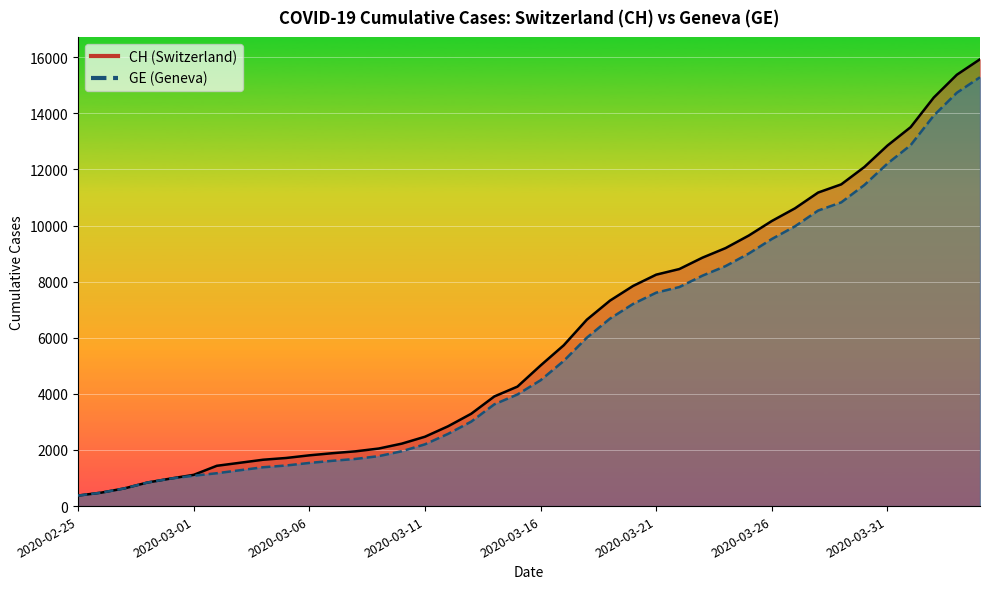

What is the average value of the CH series?

6053